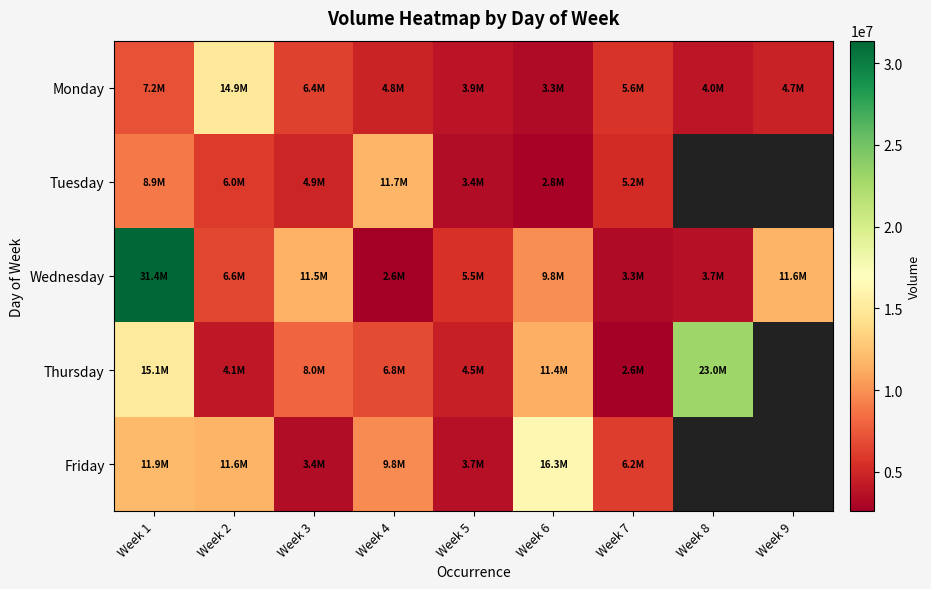

At Week 2, list the series in order from smallest to largest.

Thursday, Tuesday, Wednesday, Friday, Monday